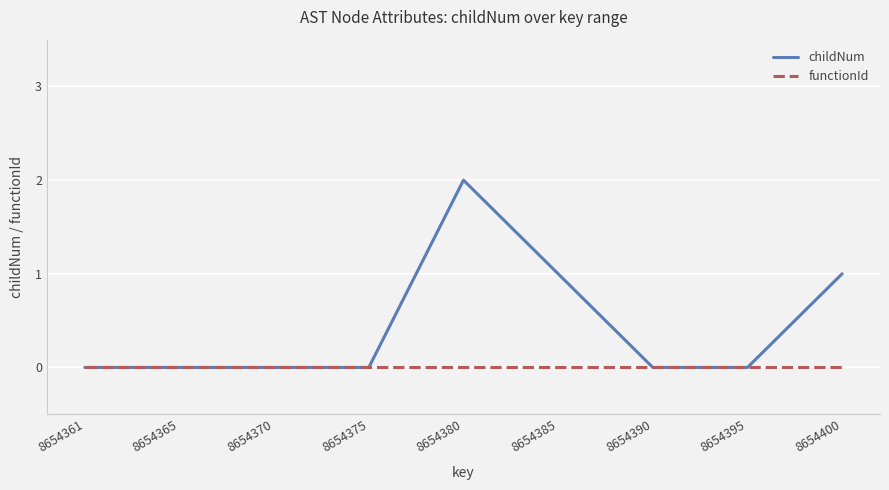

The value of childNum at 8654400 is 1. True or false?

True